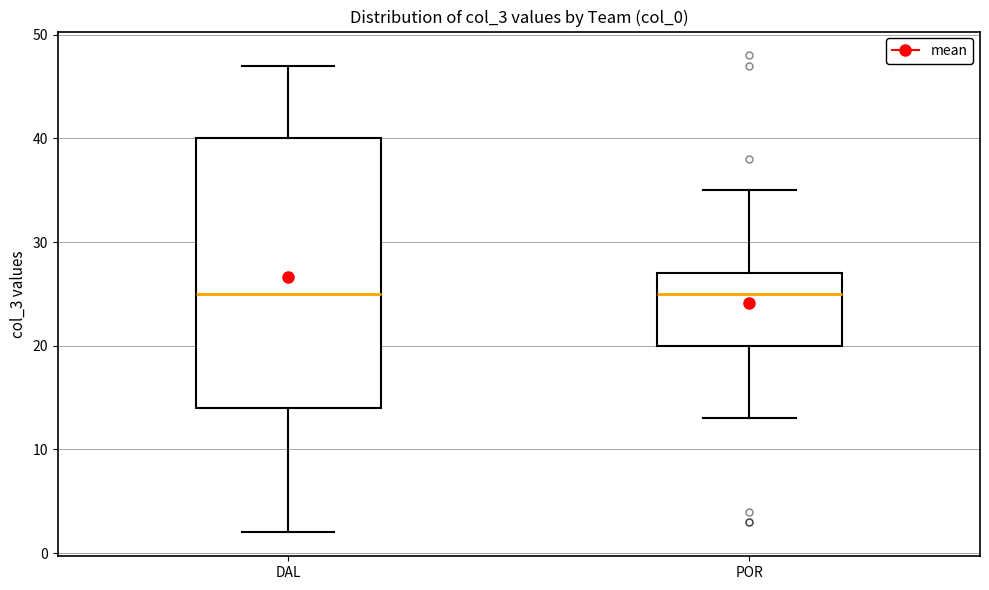

Reading left to right, read every box against the y-axis: the position of its median line, the range the box covers, and the ends of its whiskers. The values are not printed on the chart, so give them approximately, as read against the axis.

DAL: median 25, box 14 to 40, whiskers 2 to 47
POR: median 25, box 20 to 27, whiskers 13 to 35